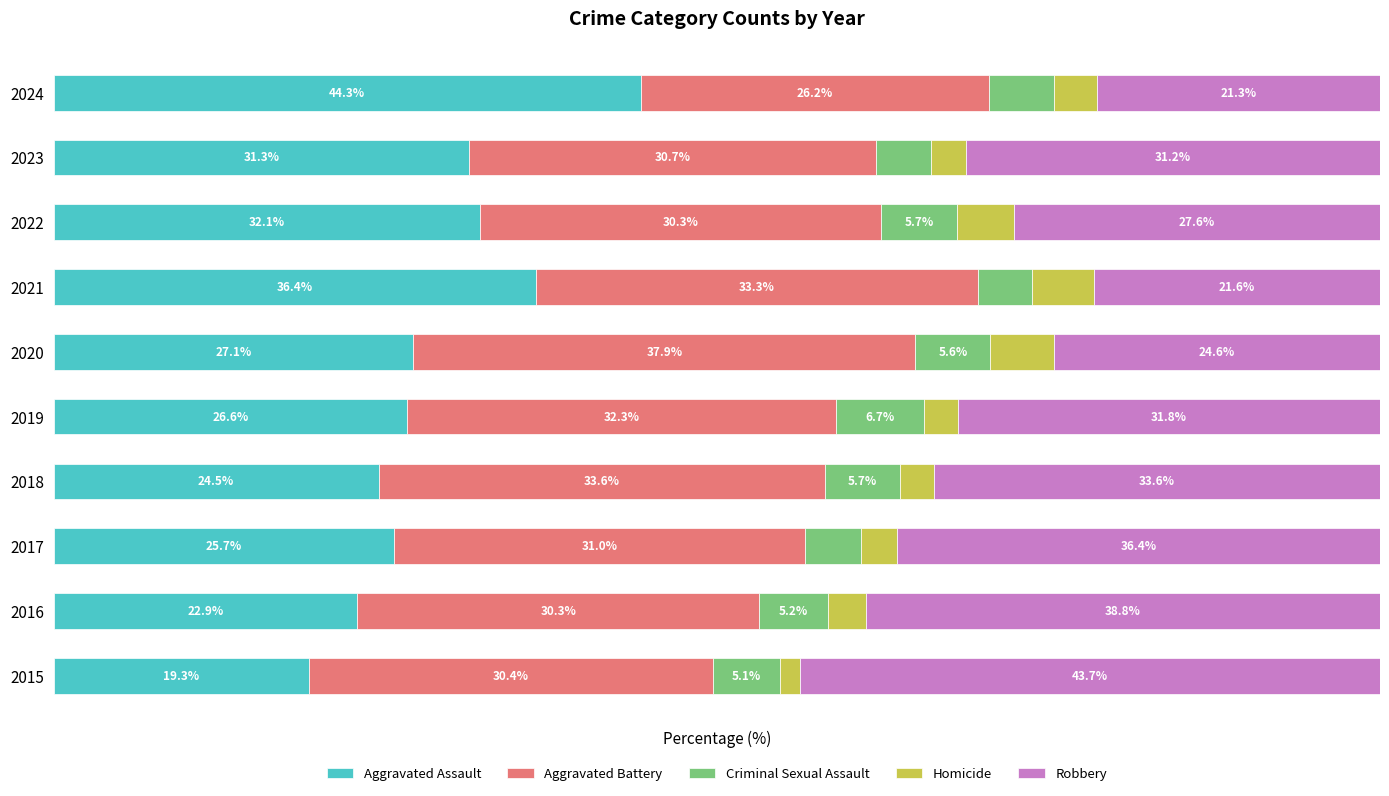

What are all the series names shown in the legend?

Aggravated Assault, Aggravated Battery, Criminal Sexual Assault, Homicide, Robbery